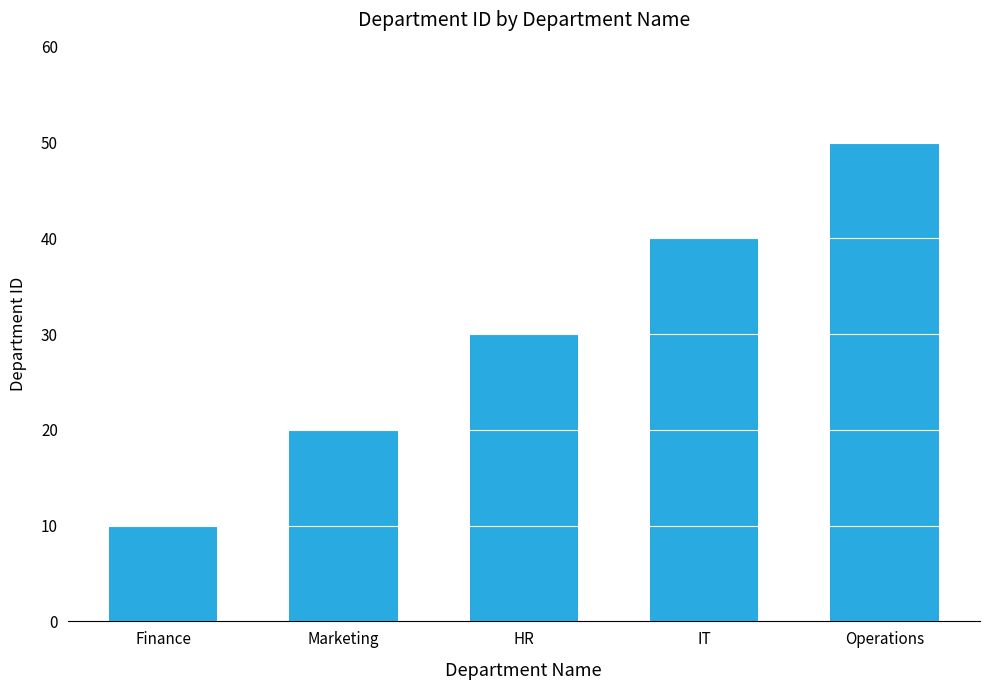

Reading left to right, what are all the values shown in this chart?

Finance=10	Marketing=20	HR=30	IT=40	Operations=50